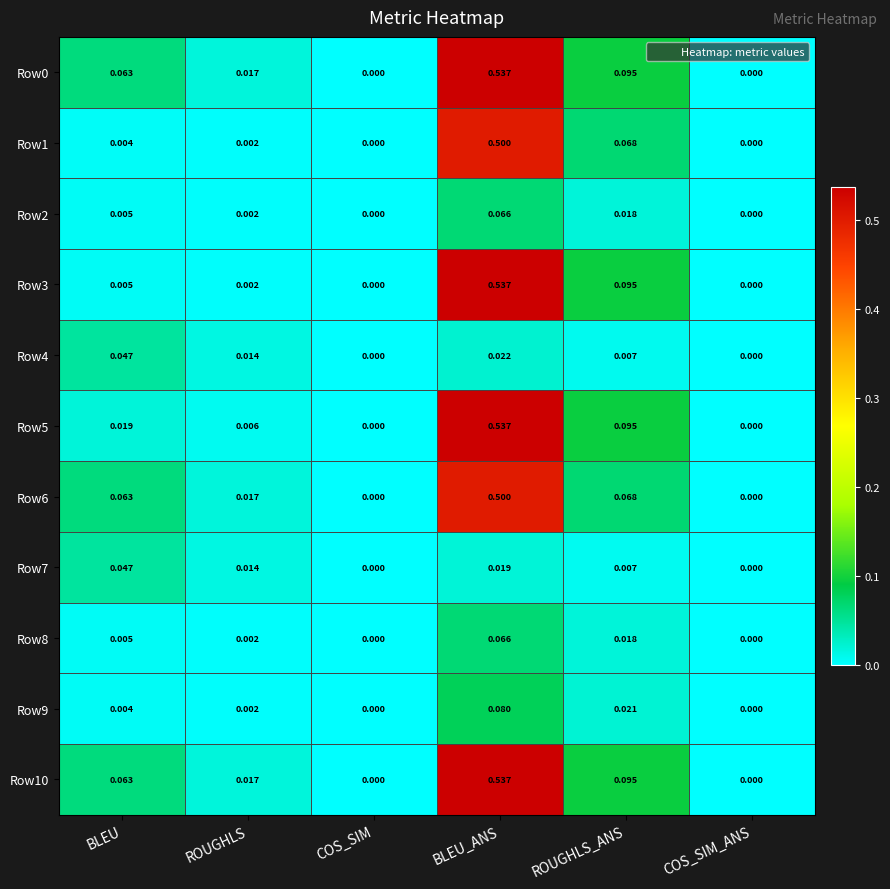

Which category has the highest value in the Row5 series?

BLEU_ANS